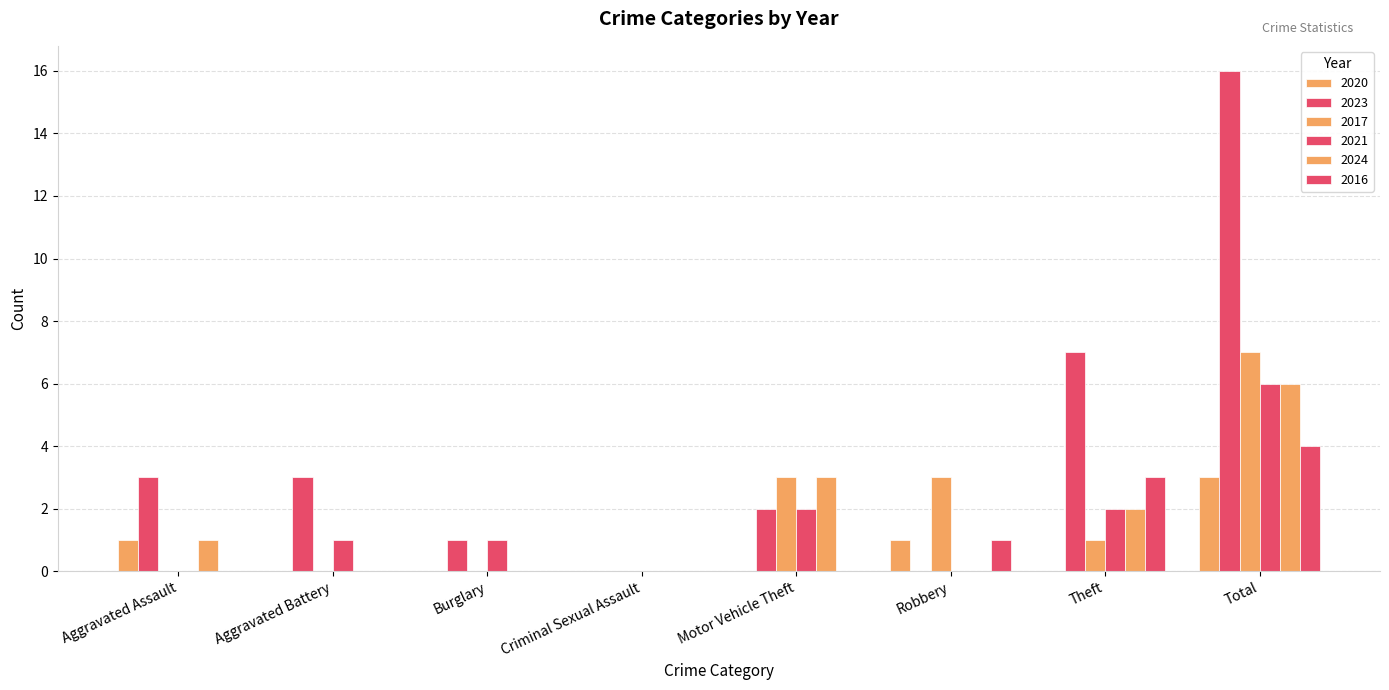

At how many categories does at least one series exceed 11?

1